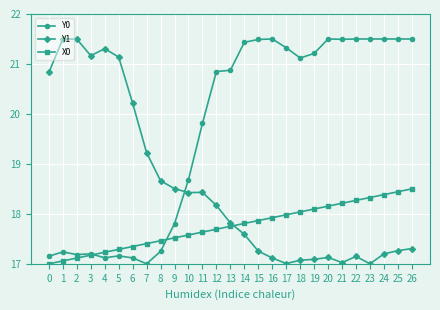

What is the difference between the highest and lowest values at 23?

4.5